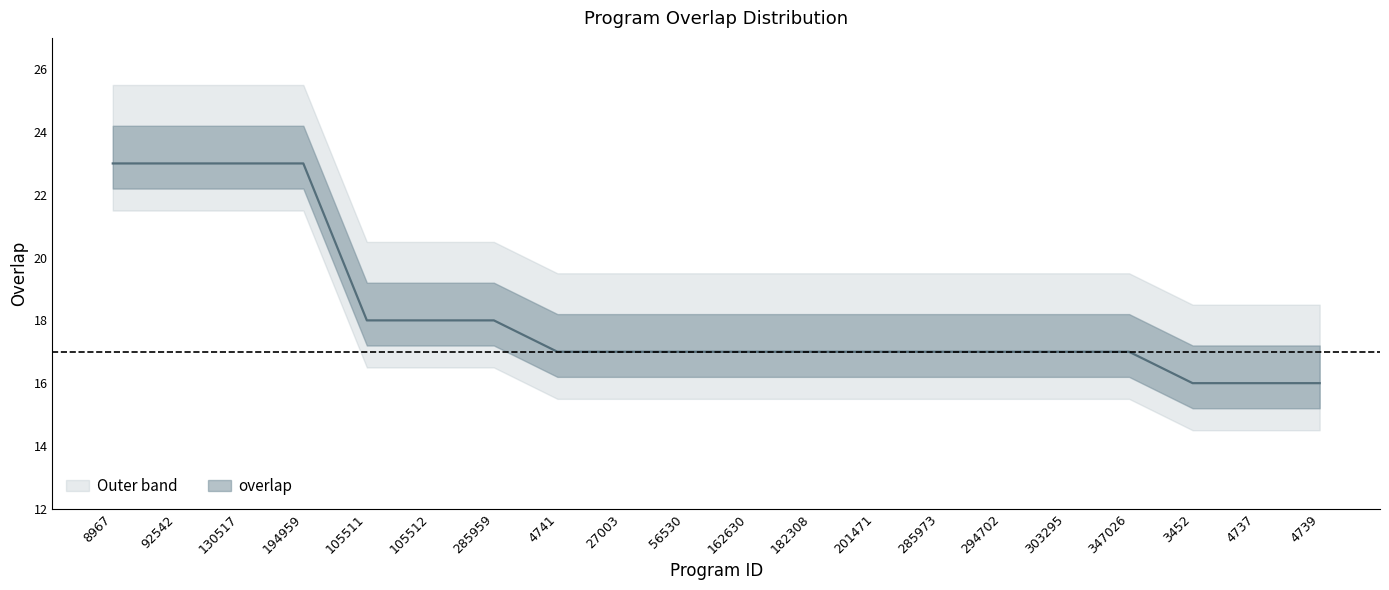

Rank the categories by value from lowest to highest.

3452, 4737, 4739, 4741, 27003, 56530, 162630, 182308, 201471, 285973, 294702, 303295, 347026, 105511, 105512, 285959, 8967, 92542, 130517, 194959